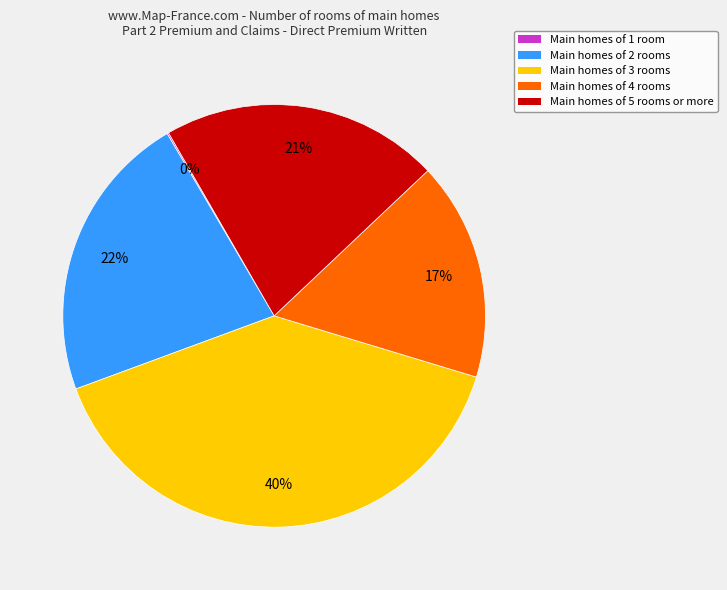

Is there a majority slice in this chart?

No